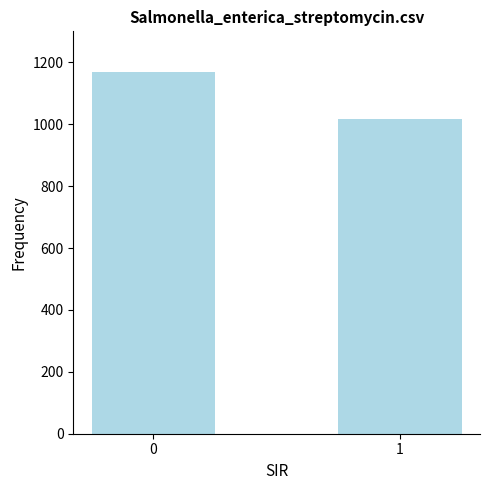

List the labels in order of value, smallest first.

1, 0